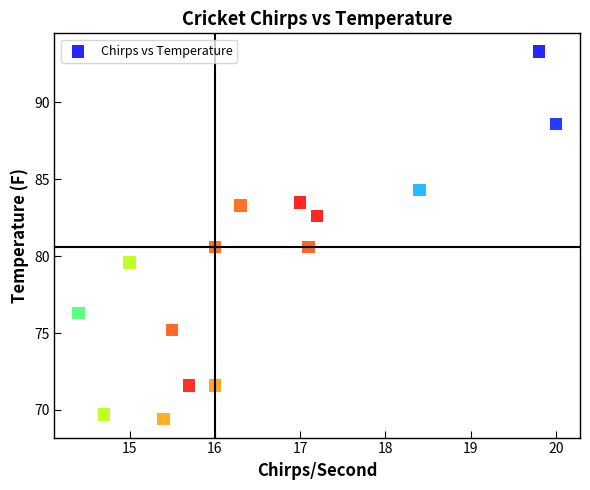

What is the range of Y values (max minus min)?

23.9